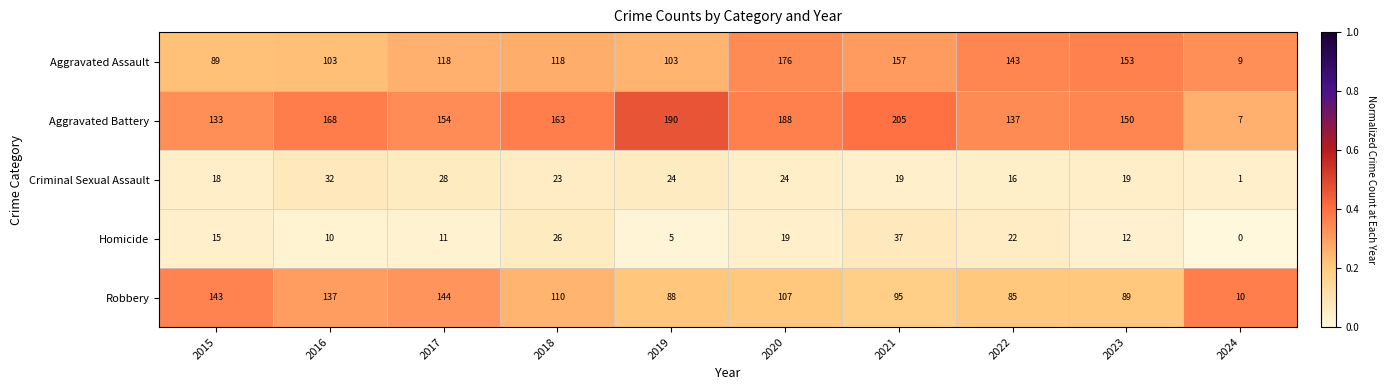

The value of Aggravated Assault at 2016 is 103. True or false?

True